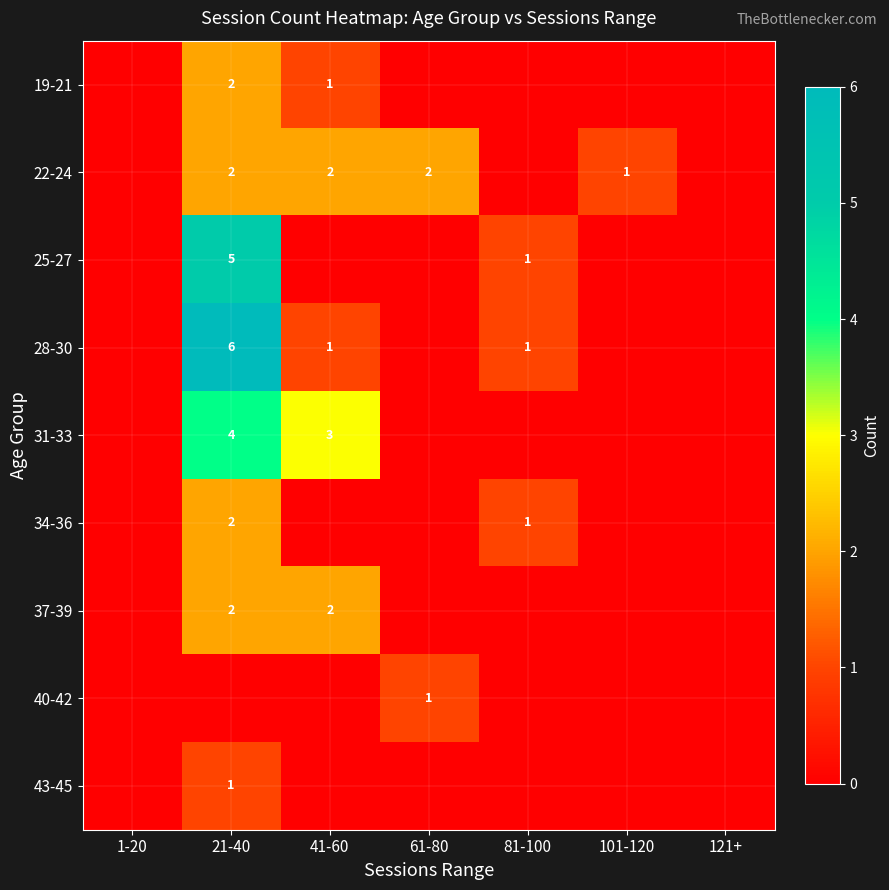

The value of 22-24 at 61-80 is 2. True or false?

True